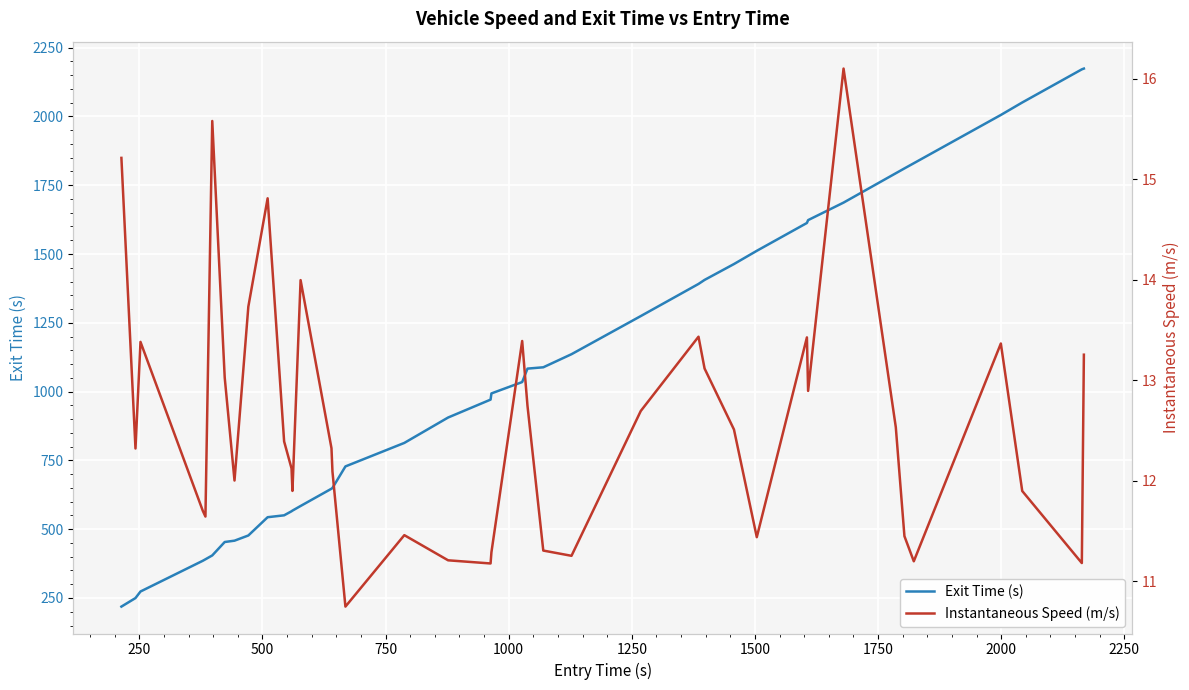

Which series has the largest range (max minus min)?

Exit Time (s)